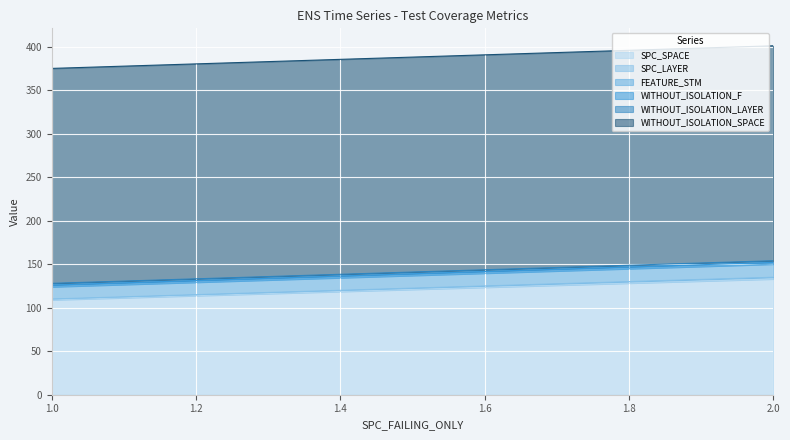

What is the value of the FEATURE_STM point at the 2nd from the left?

14